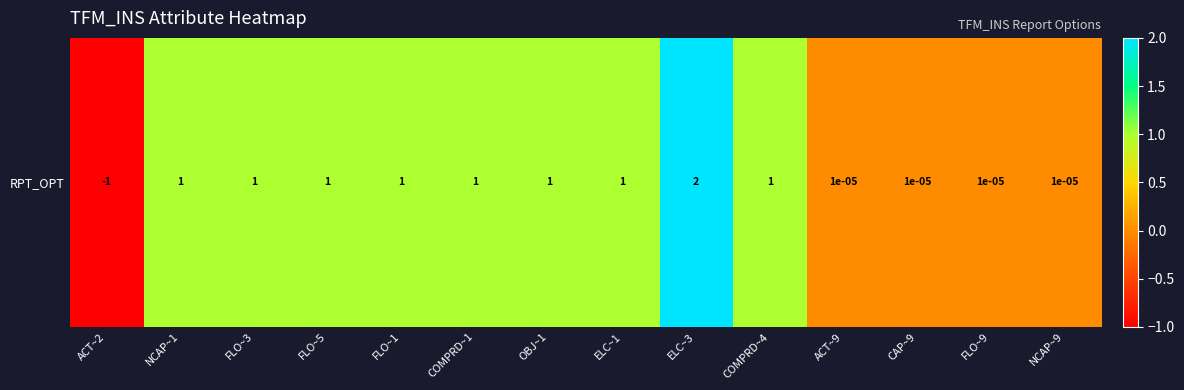

Which has a higher value, ELC~3 or FLO~5?

ELC~3